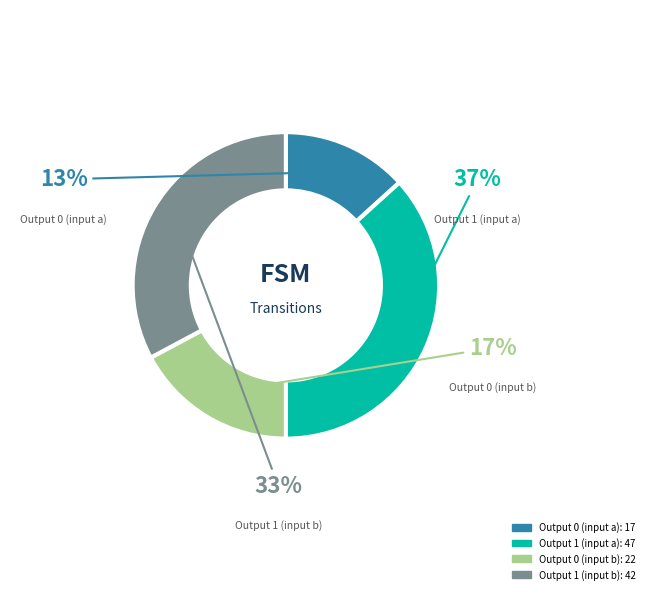

Does any single category account for the majority?

No